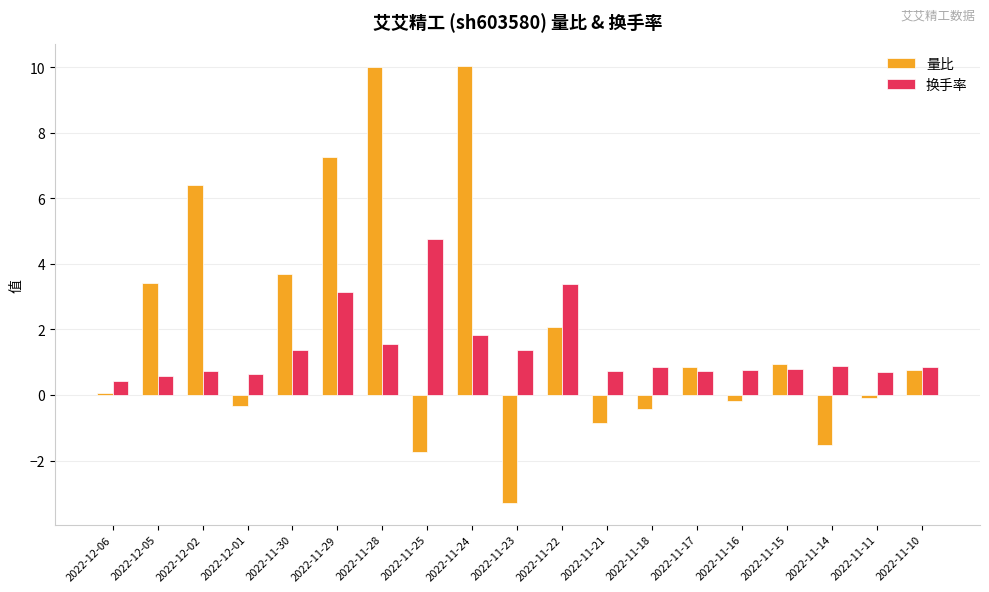

At which category is the sum across all series the highest?

2022-11-24